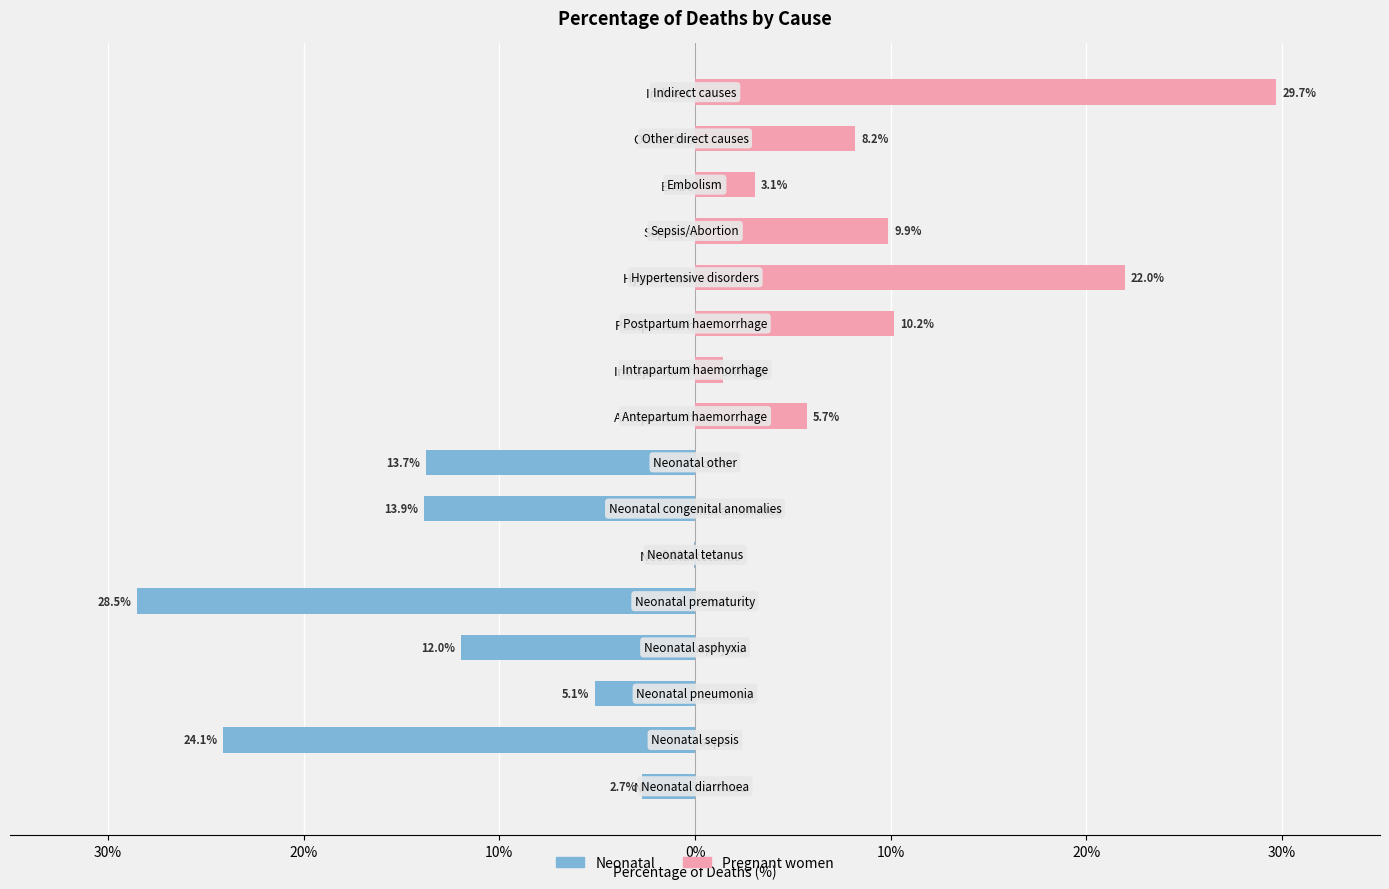

Where is Pregnant women nearest to the value 14?

Postpartum haemorrhage